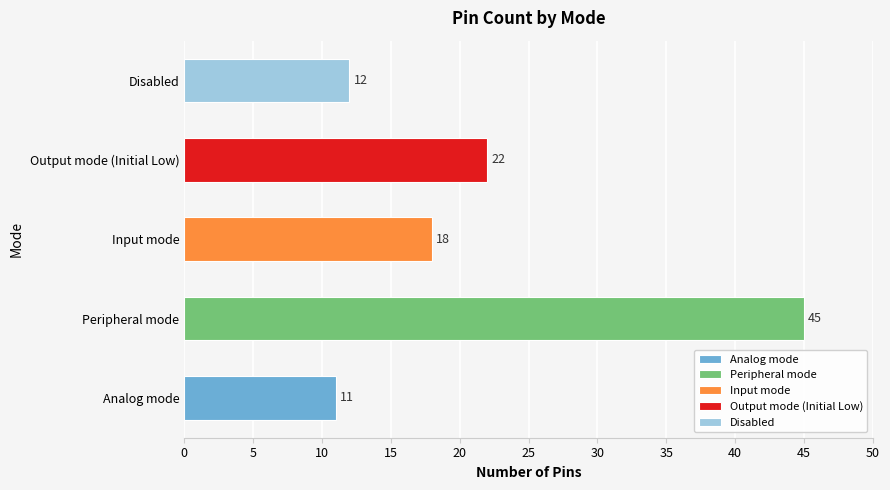

Is it true that the value at Peripheral mode is 69?

False